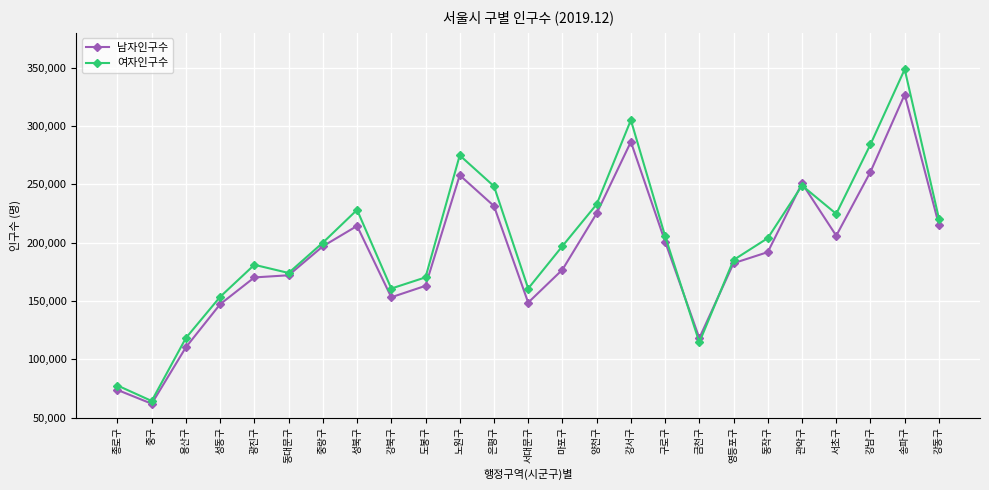

What is the difference between the 남자인구수 values at 중구 and 중랑구?

135049